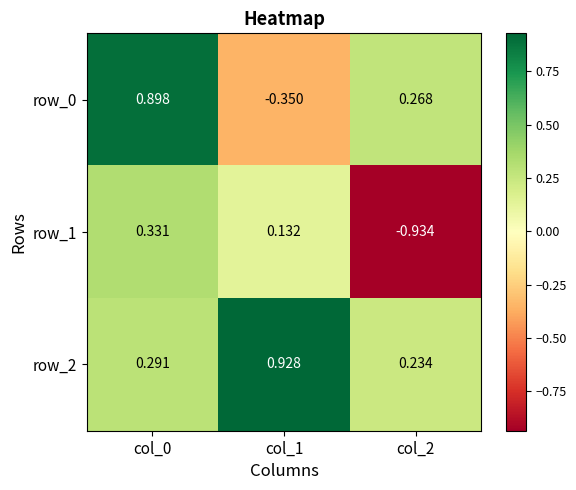

Which series has the largest total across all categories?

row_2